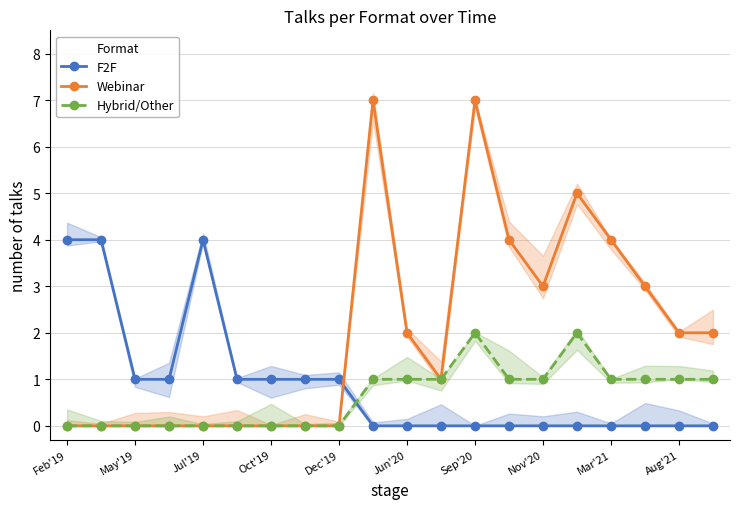

Reading right to left, list all the values displayed in this chart.

F2F: 0	0	0	0	0	0	0	0	0	0	0	1	1	1	1	4	1	1	4	4
Webinar: 2	2	3	4	5	3	4	7	1	2	7	0	0	0	0	0	0	0	0	0
Hybrid/Other: 1	1	1	1	2	1	1	2	1	1	1	0	0	0	0	0	0	0	0	0